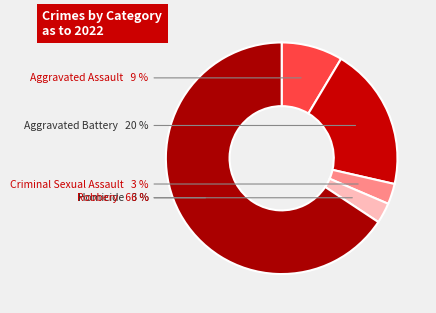

Is the sum of Aggravated Battery and Aggravated Assault greater than half?

No